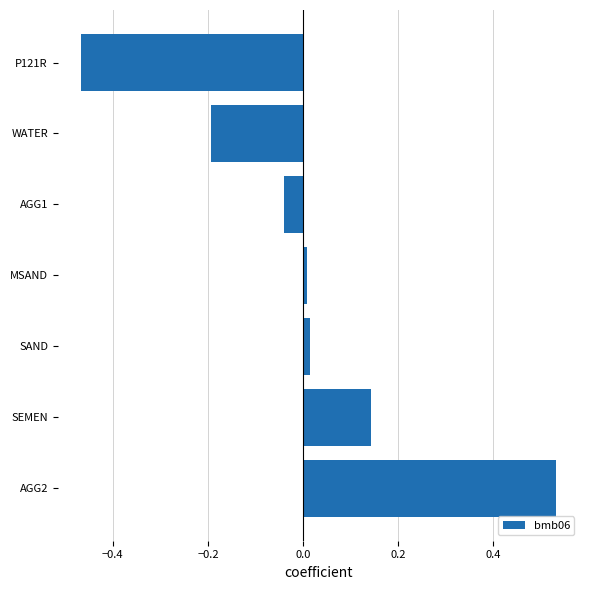

Between SAND and AGG1, which is larger?

SAND